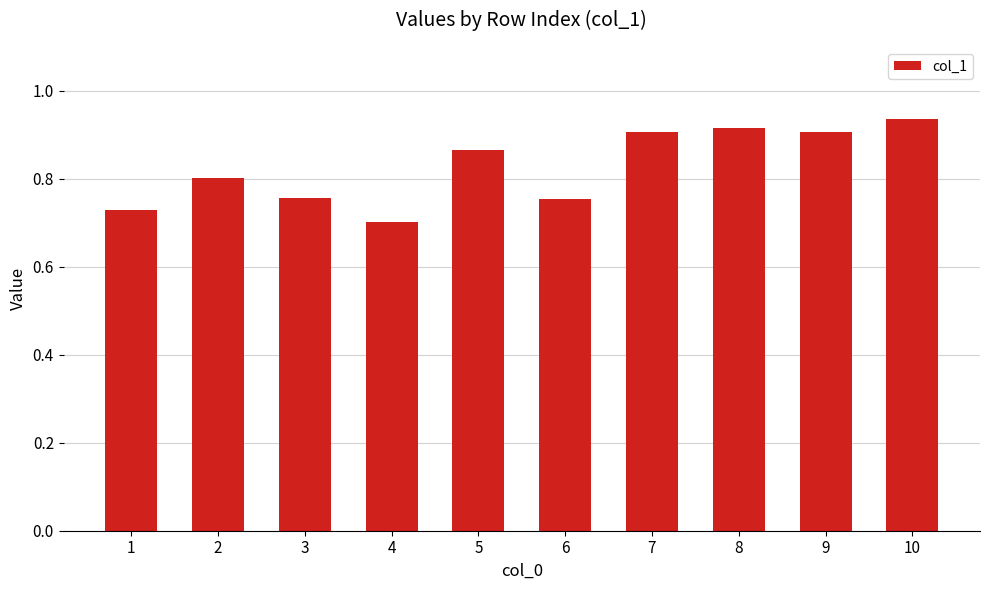

What is the sum of all values?

8.3